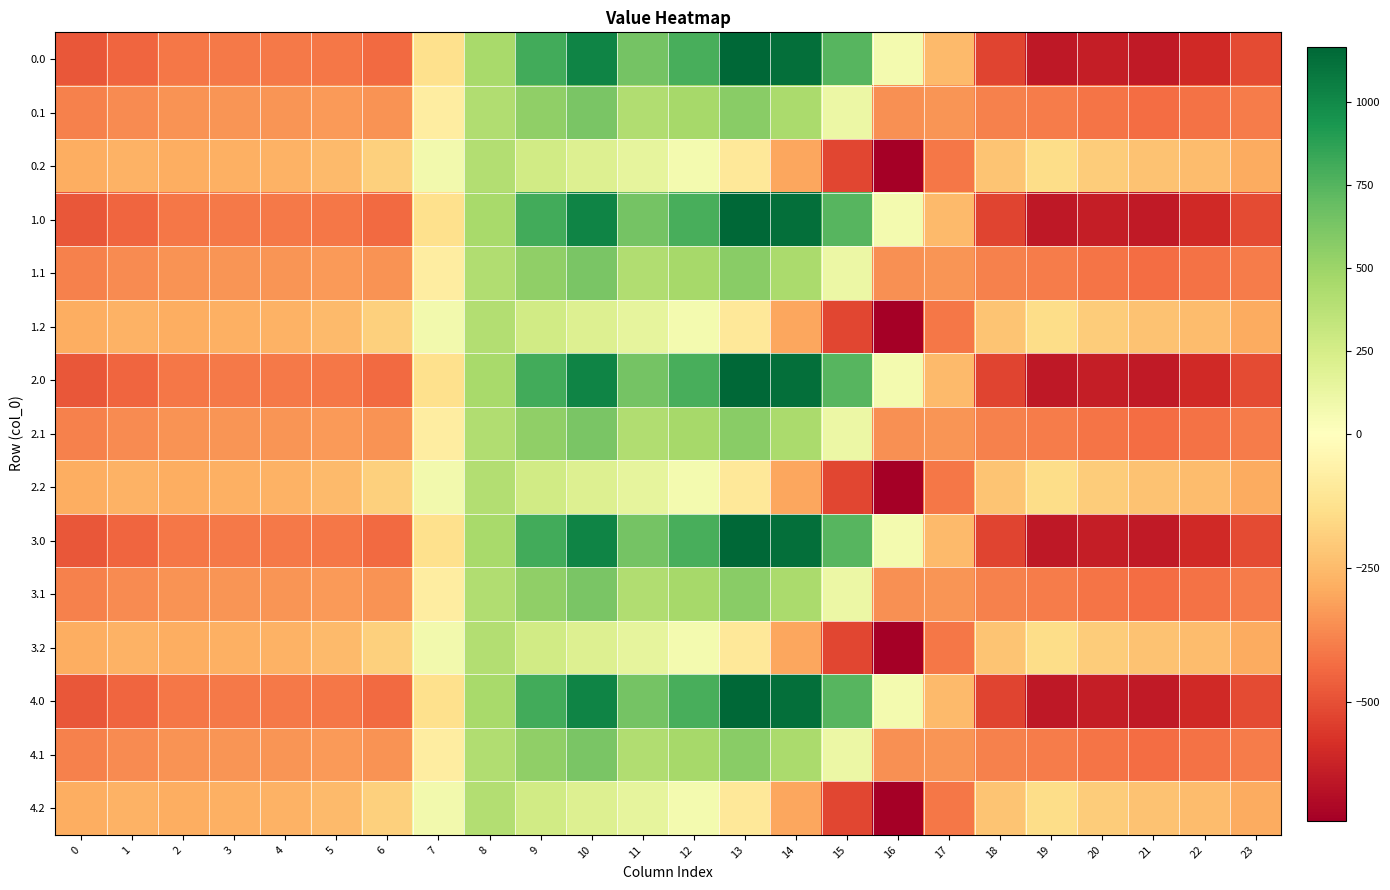

At which category is the sum across all series the highest?

10